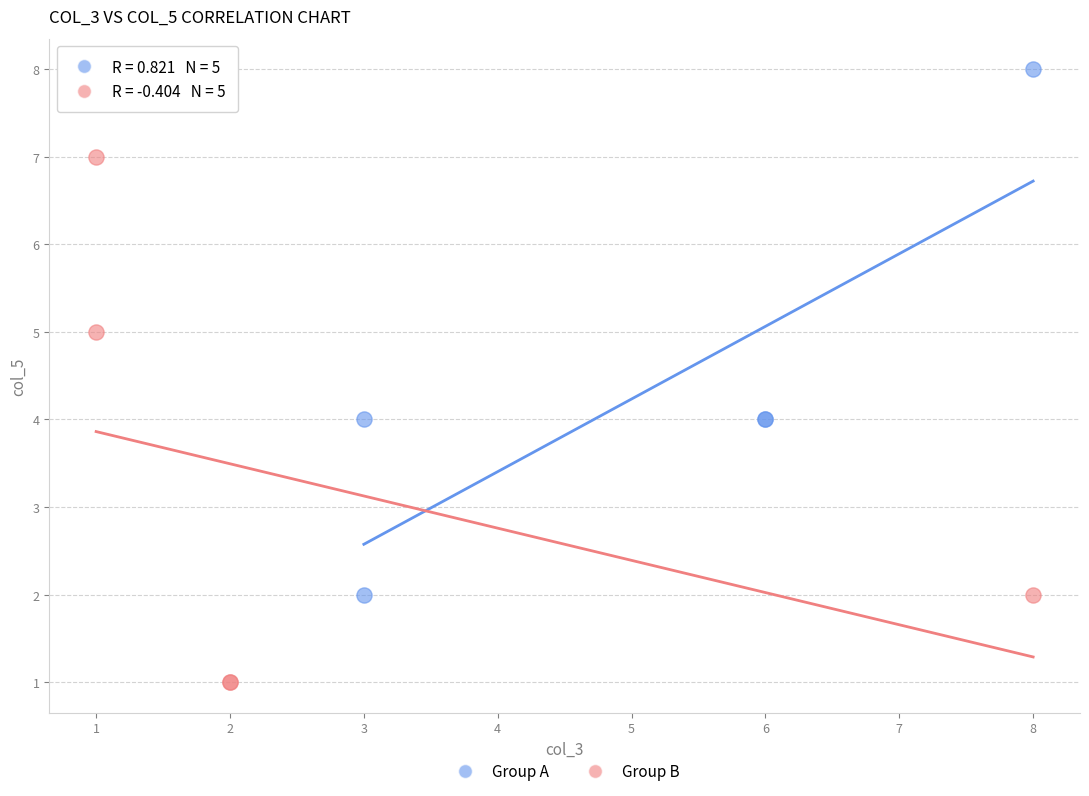

Which series contains the lowest Y value?

Group B